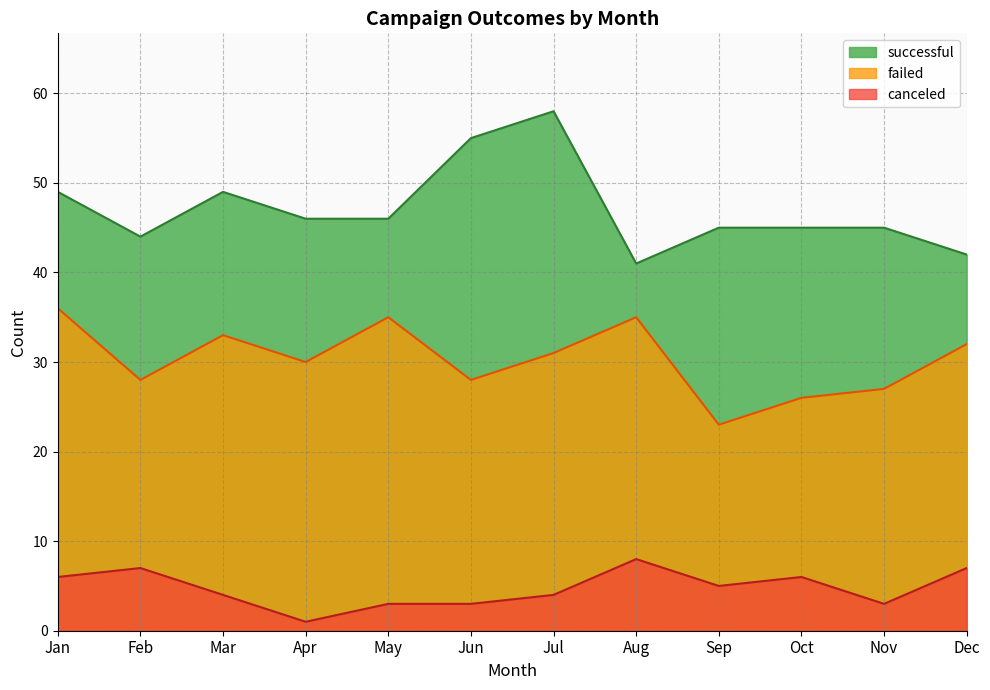

How many lines are shown in the chart?

3